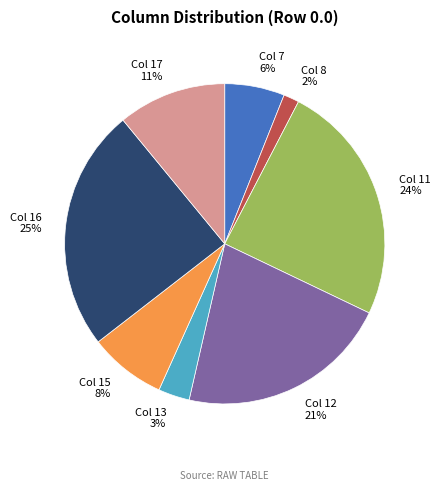

To the nearest percent, what portion does Col 12 represent?

21%